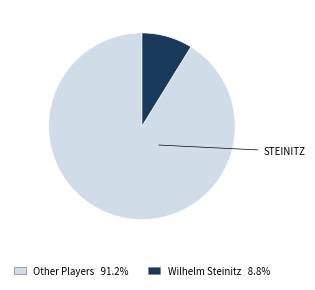

Does any single category account for the majority?

Yes